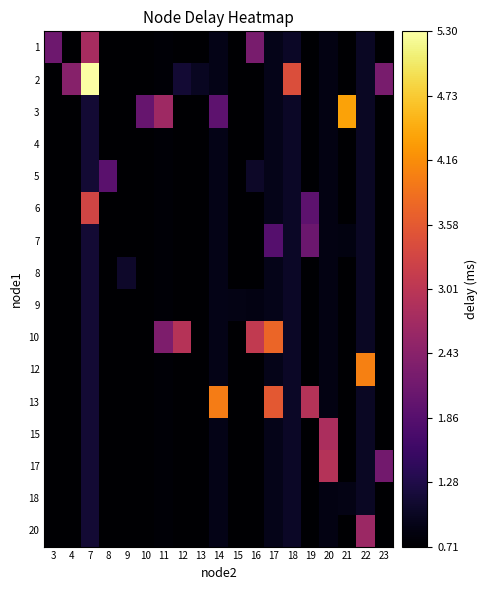

What is the total value across all series at 19?

16.0